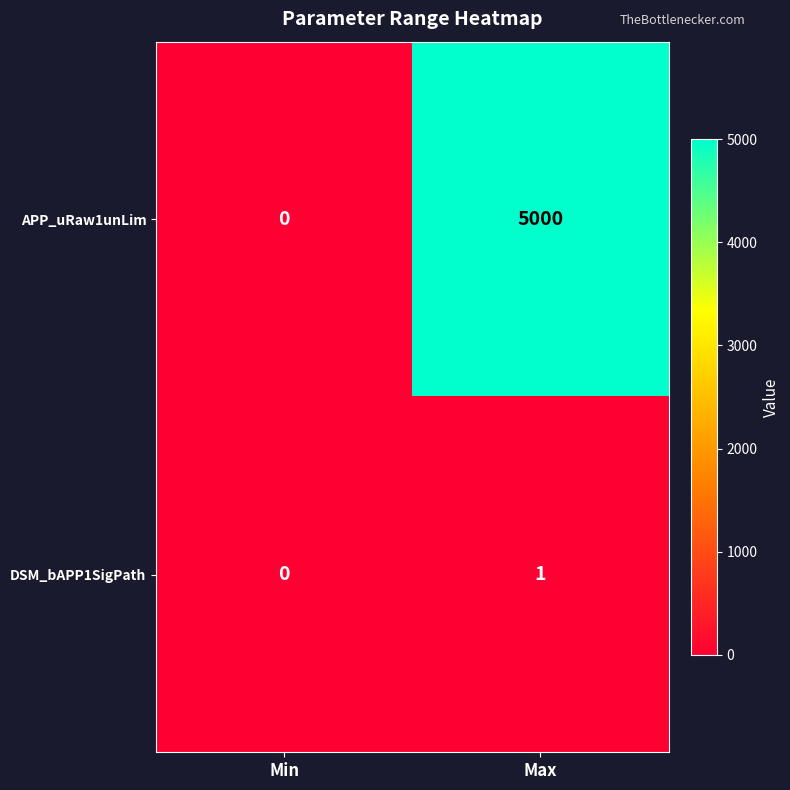

What is the sum of all APP_uRaw1unLim values?

5000